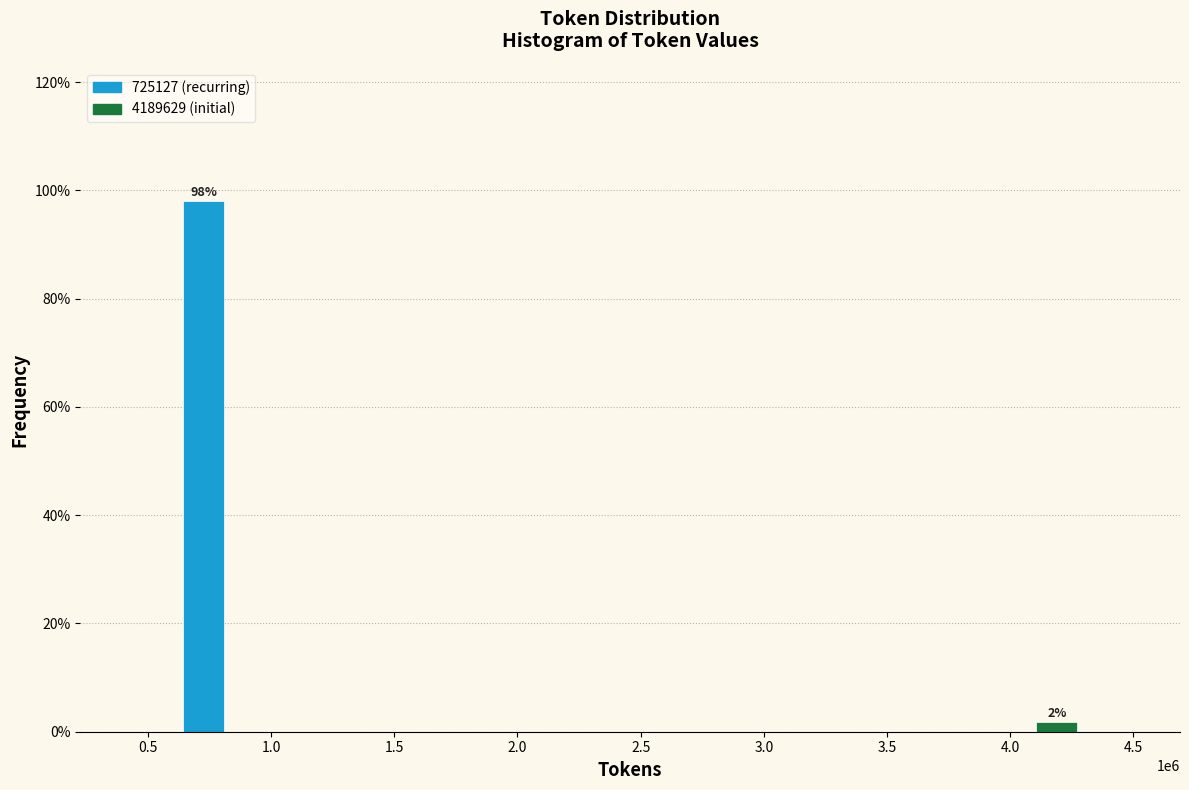

Between 0.5 and 4.0, which is larger?

0.5